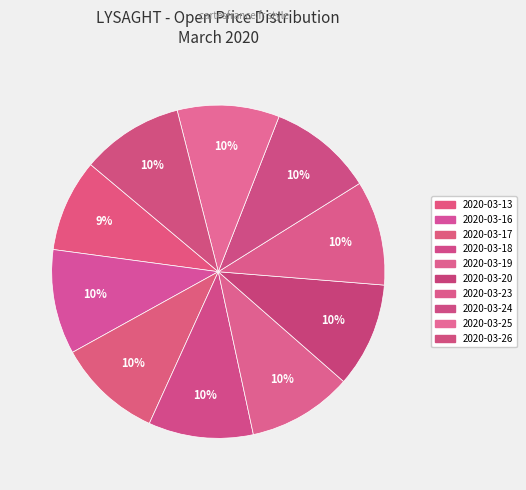

What is the smallest slice in the pie chart?

2020-03-13